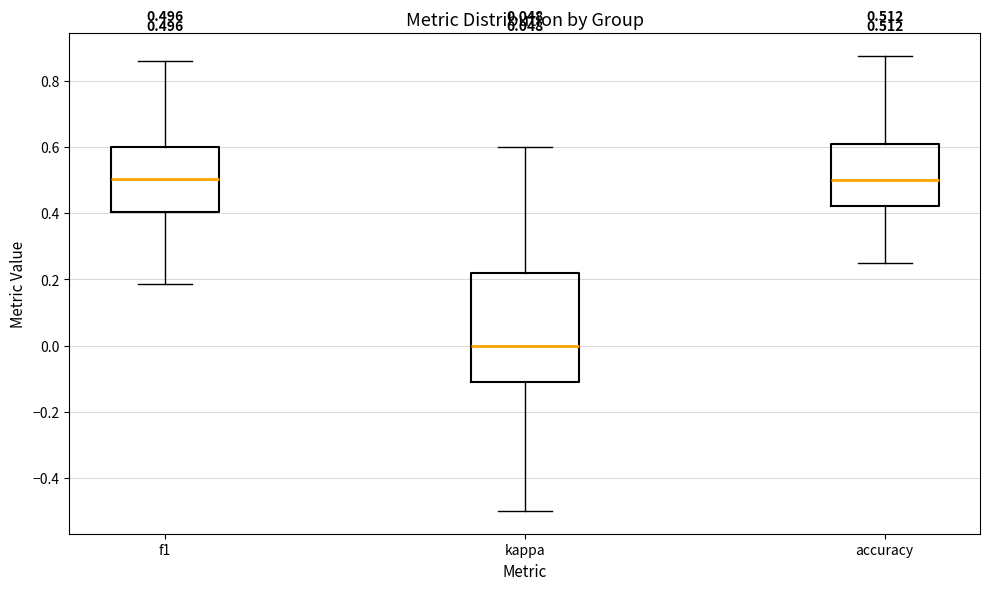

Which box has the lowest median line?

kappa